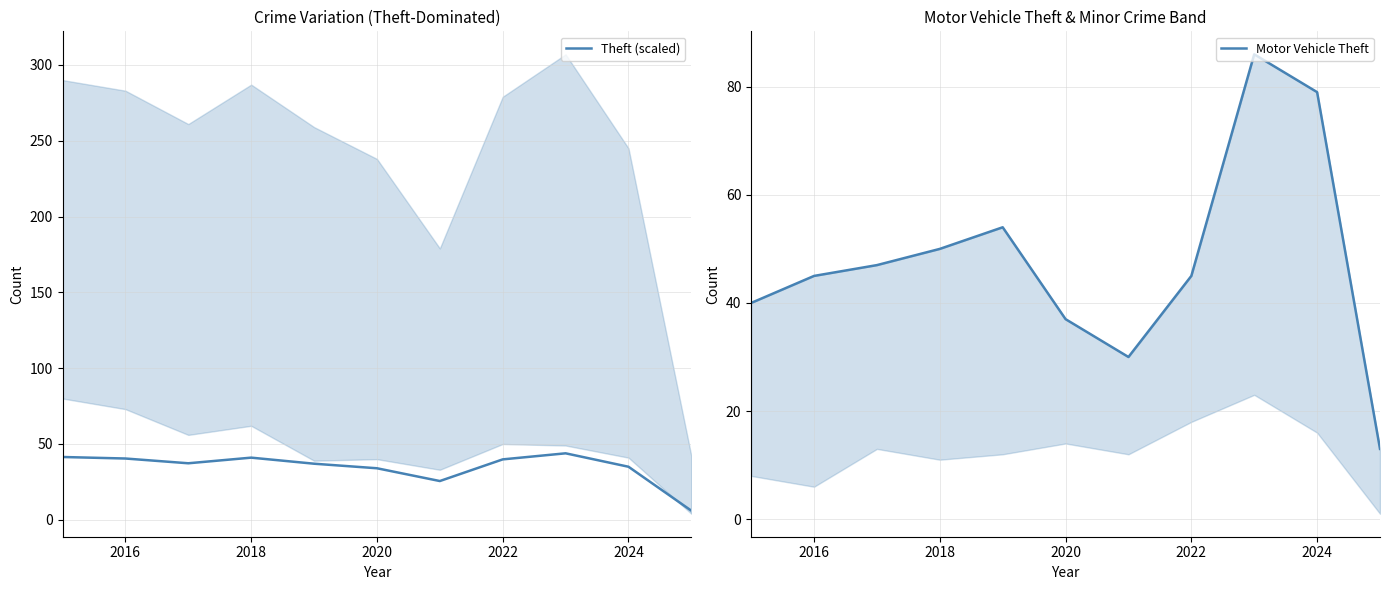

Reading right to left, transcribe all the data shown in this chart.

Theft (scaled): 6.0	35.0	43.9	39.9	25.6	34.0	37.0	41.0	37.3	40.4	41.4
Motor Vehicle Theft: 13.0	79.0	86.0	45.0	30.0	37.0	54.0	50.0	47.0	45.0	40.0